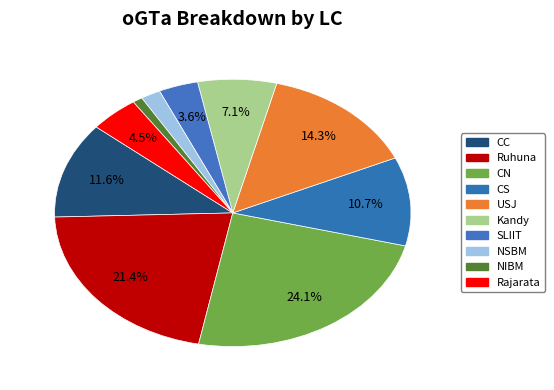

Rank the categories by value from highest to lowest.

CN, Ruhuna, USJ, CC, CS, Kandy, Rajarata, SLIIT, NSBM, NIBM